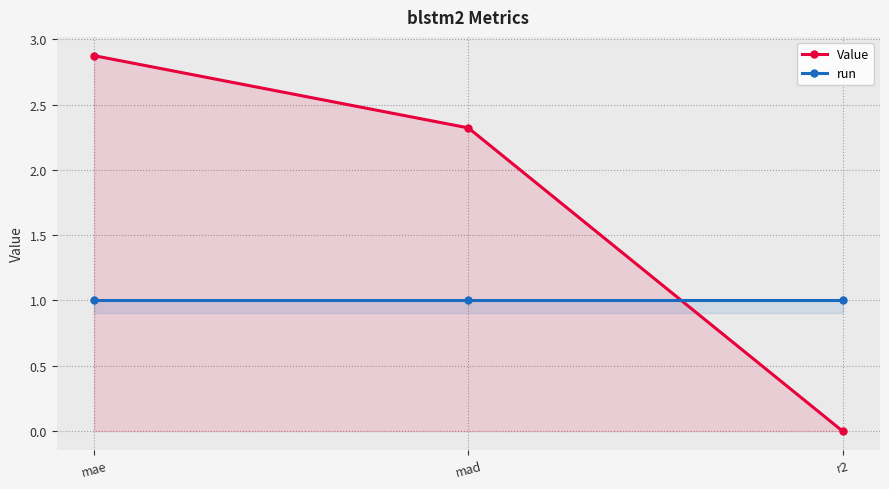

True or false: Value has a value of 3.5 at mad.

False